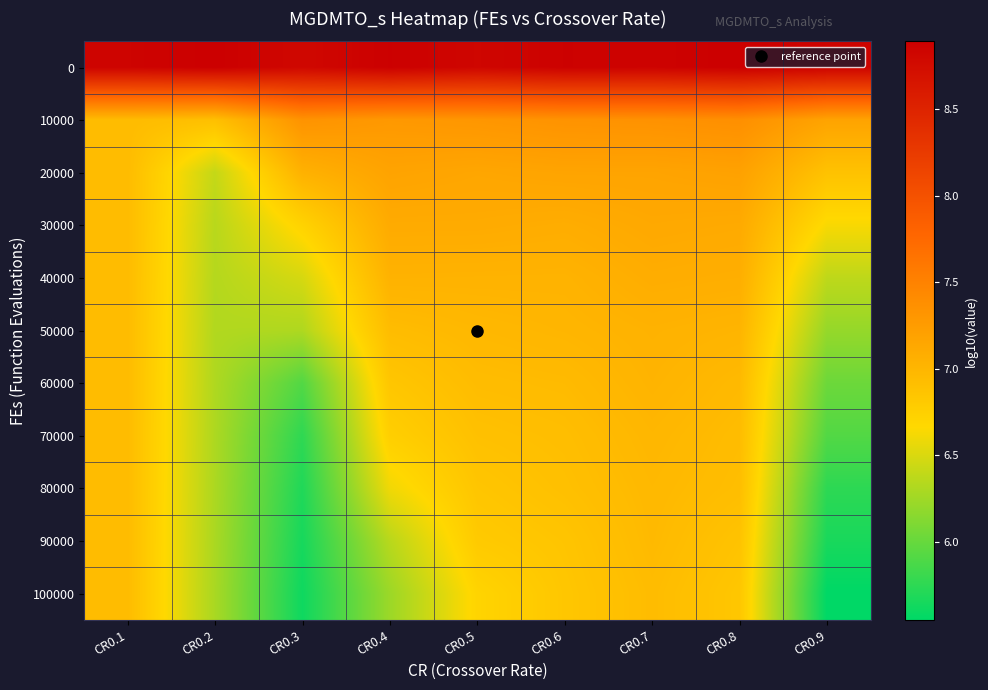

Rank the series by their maximum value, from highest to lowest.

0, 10000, 20000, 30000, 40000, 50000, 60000, 70000, 80000, 90000, 100000